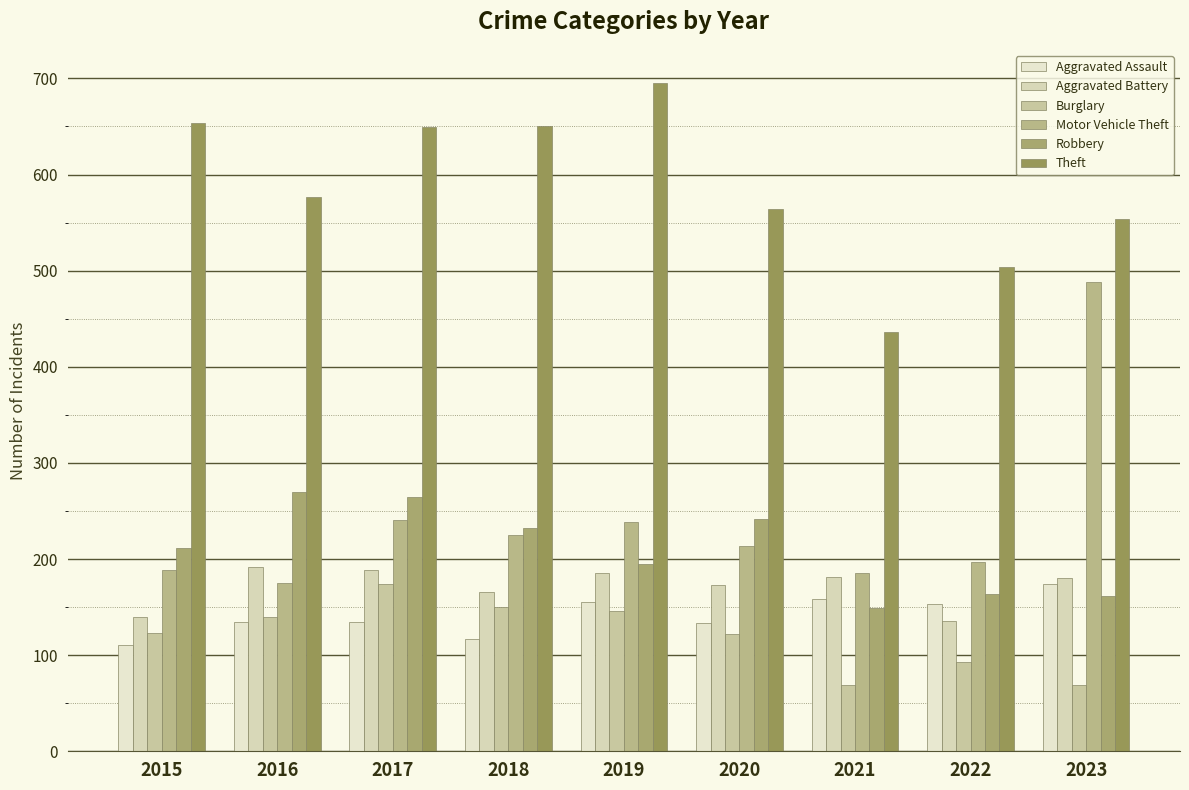

How many bars are there in each group?

6